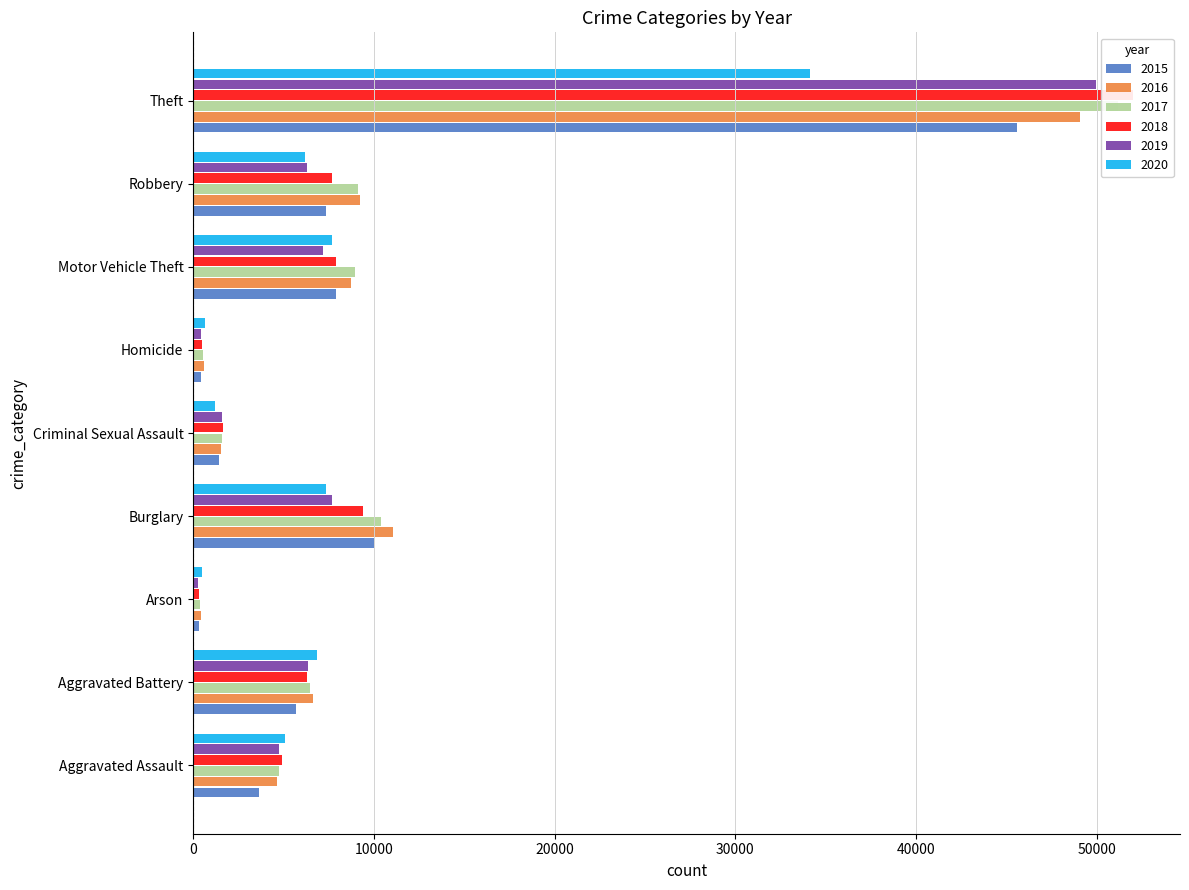

Which series has the largest range (max minus min)?

2018